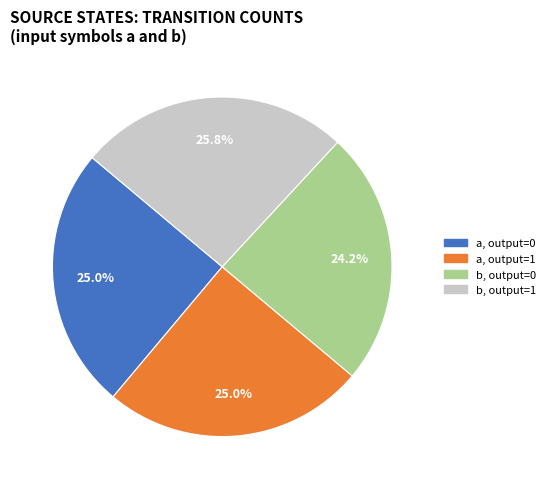

Is the sum of a, output=0 and b, output=1 greater than half?

Yes